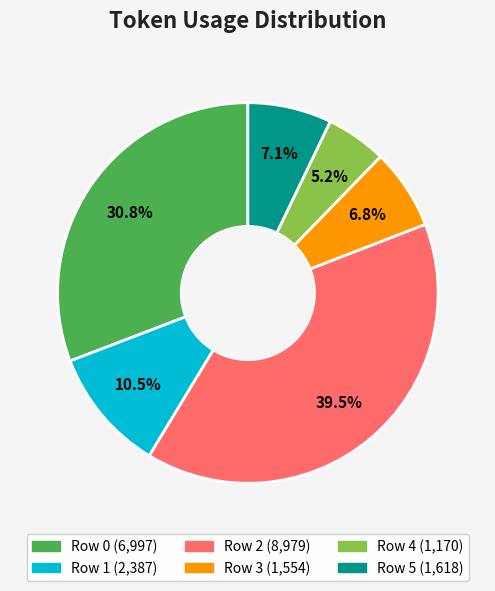

Combined, what portion of the pie is Row 1 and Row 2?

50.1%